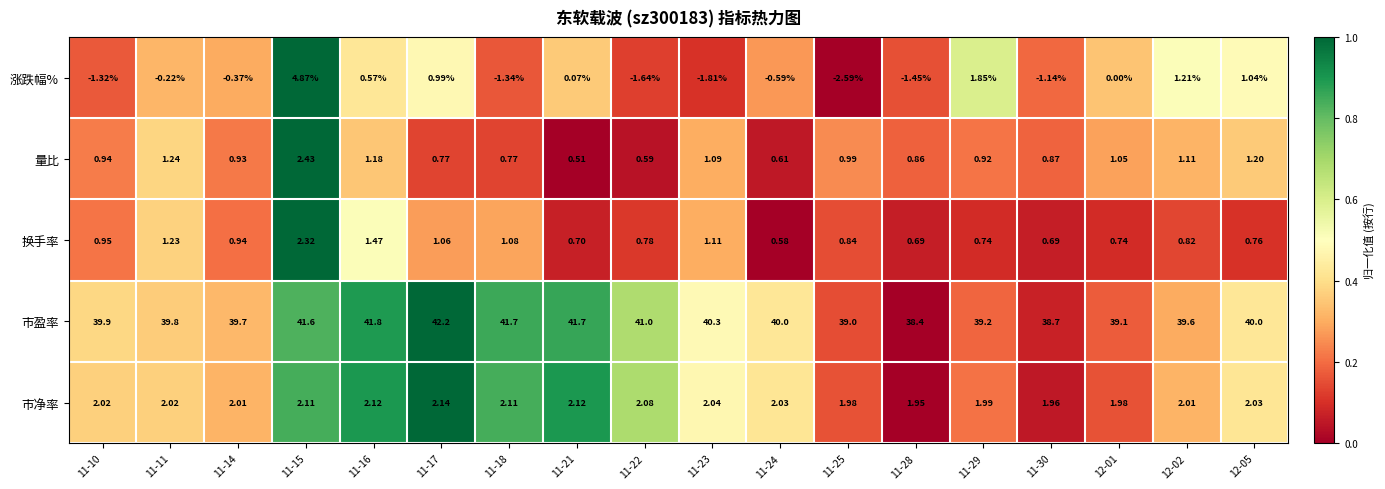

Count the number of data series in this chart.

5